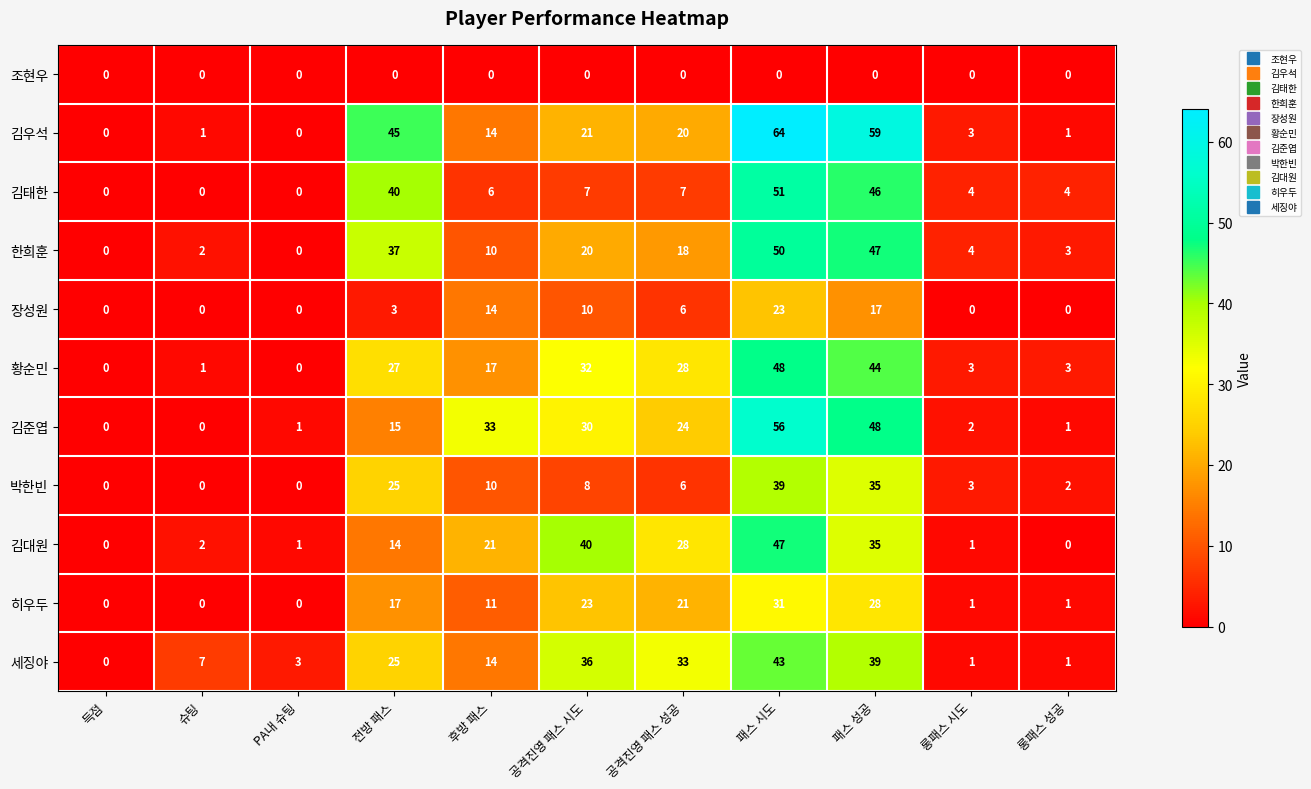

Which series has the widest spread of values?

김우석